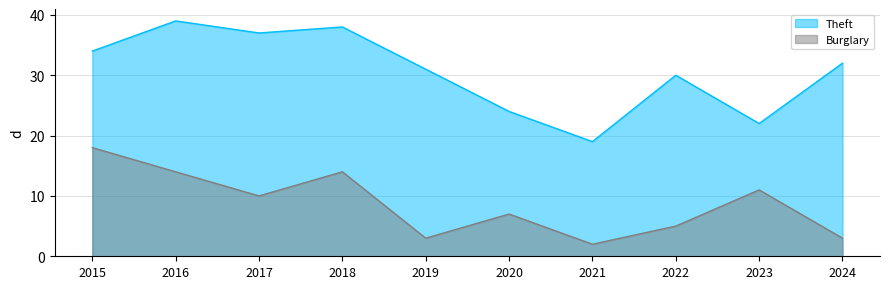

What is the difference between the maximum and minimum values in the Theft series?

20